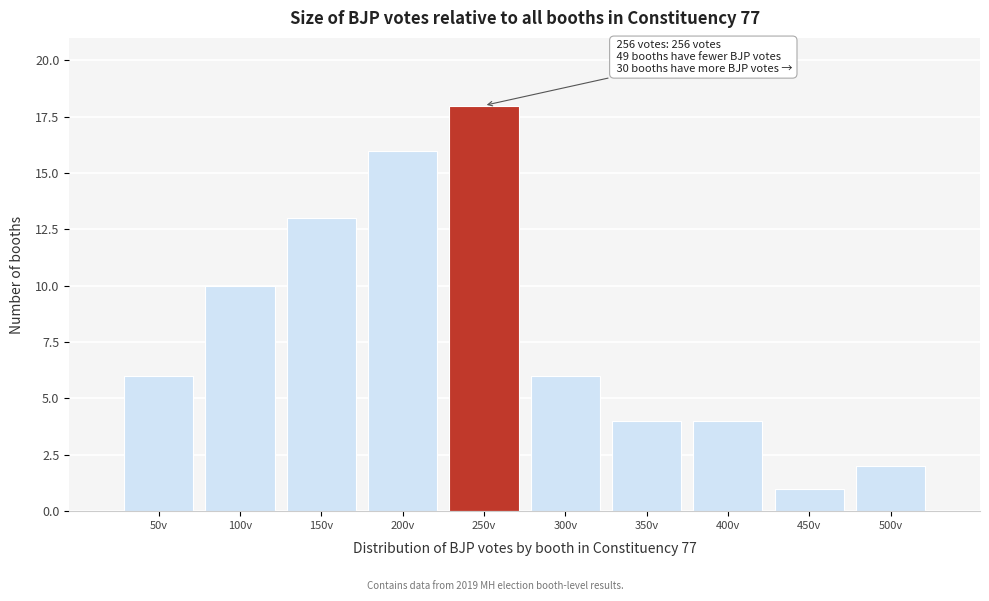

Reading left to right, list all the values displayed in this chart.

50v=6	100v=10	150v=13	200v=16	250v=18	300v=6	350v=4	400v=4	450v=1	500v=2